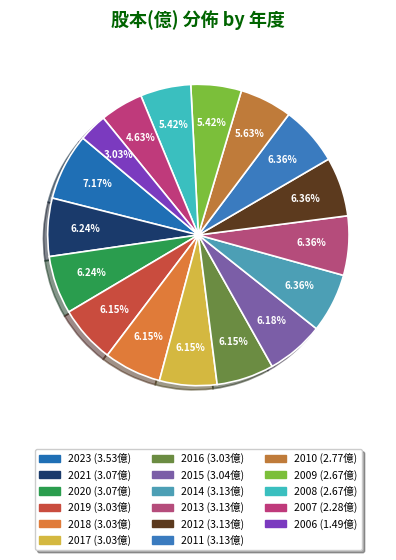

Count the number of slices in the pie.

17